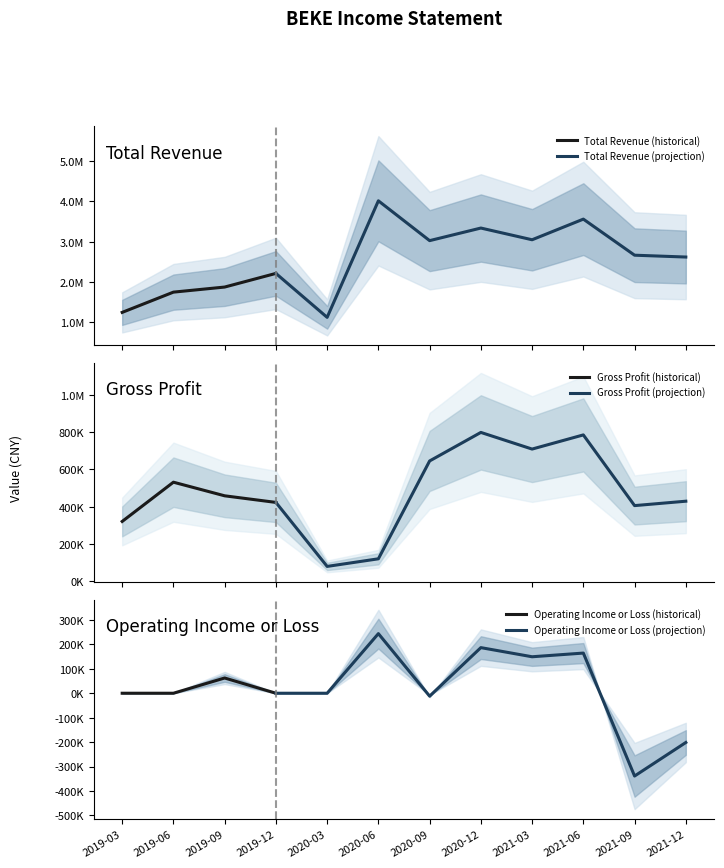

How many values in the Operating Income or Loss series are below 0?

3